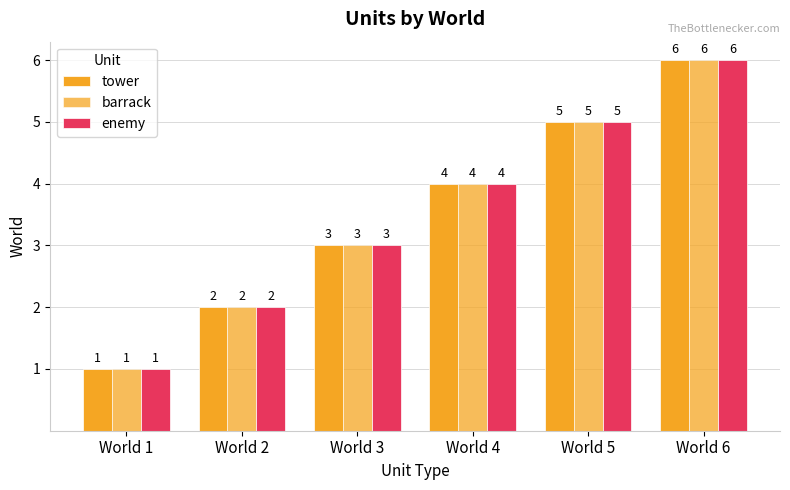

How many bars are there in each group?

3